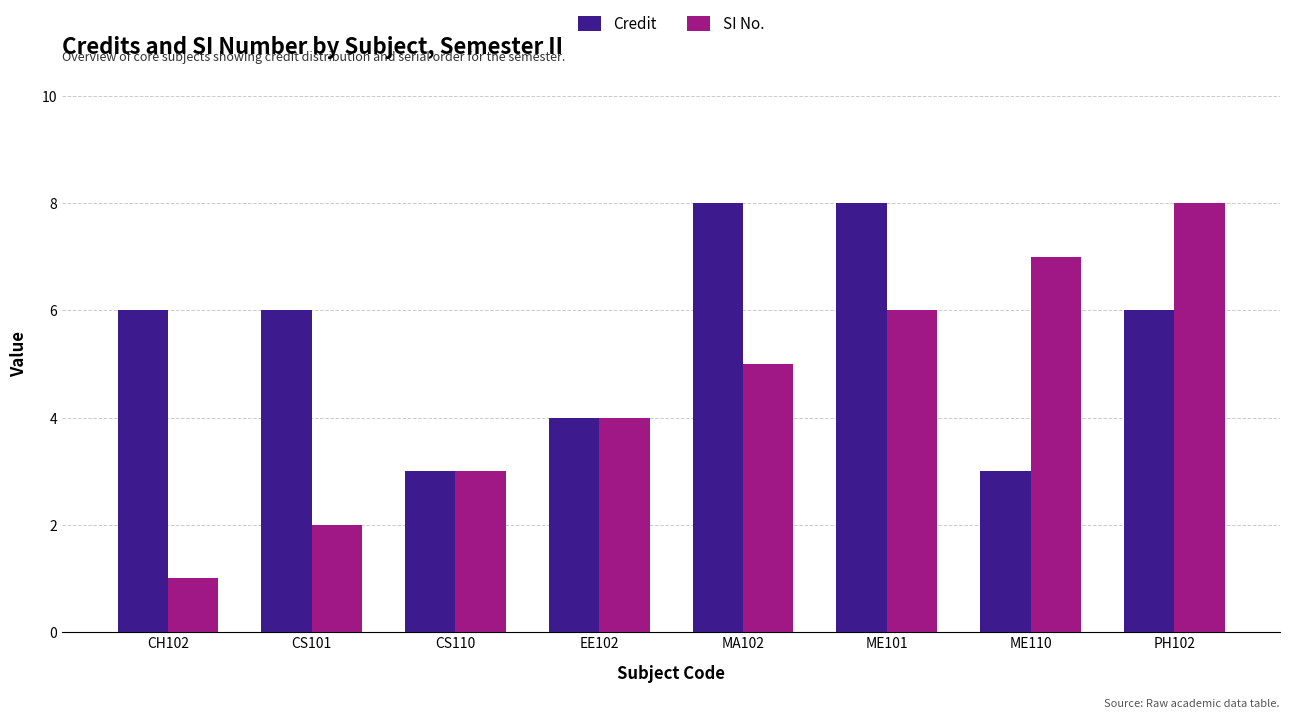

Count the Credit values in the range 4 to 8.

6